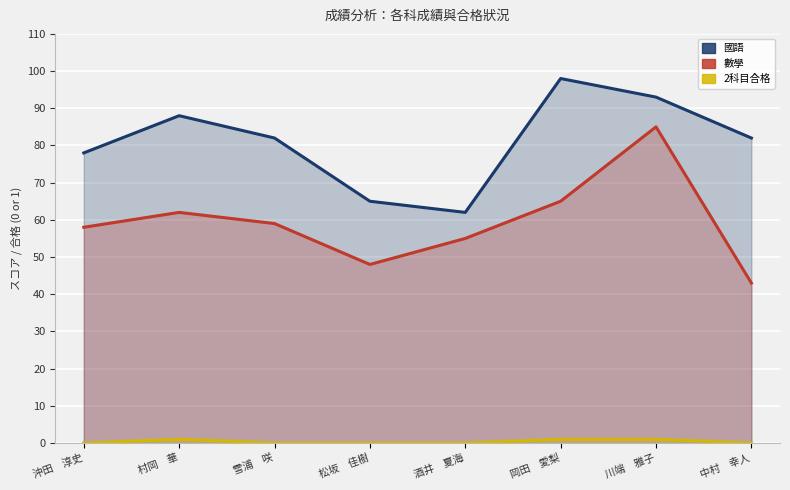

What are all the series names shown in the legend?

國語, 數學, 2科目合格